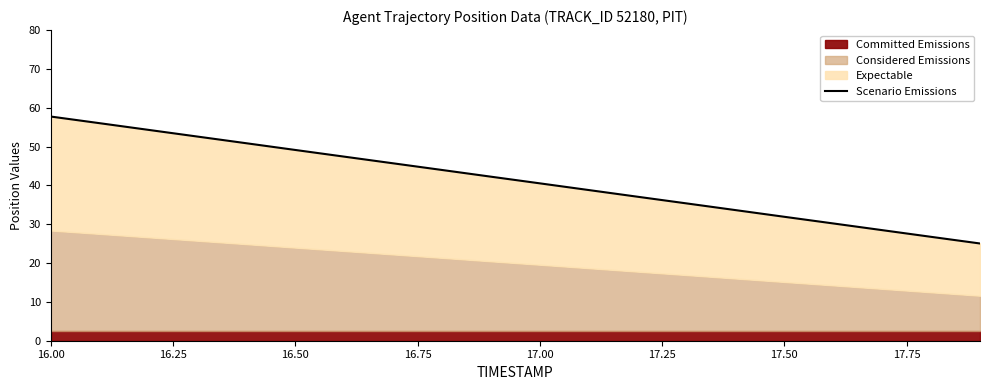

How many values are below 42?

10